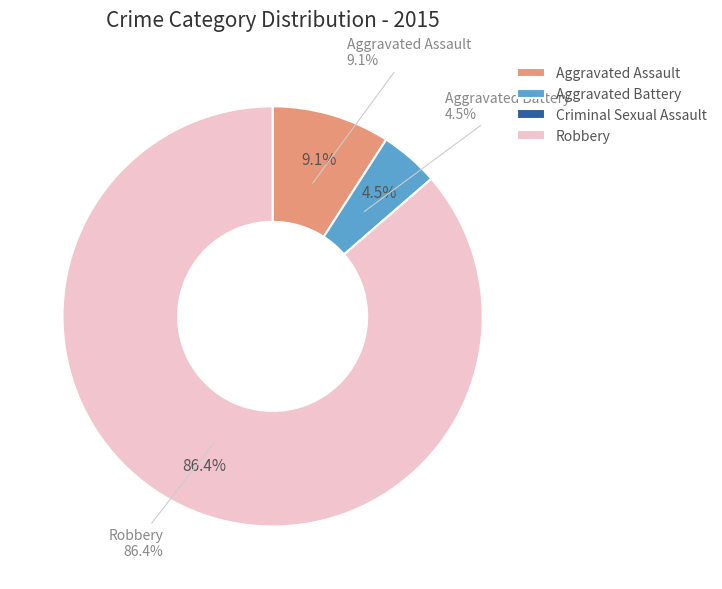

Combined, do Aggravated Battery and Aggravated Assault account for over 50%?

No